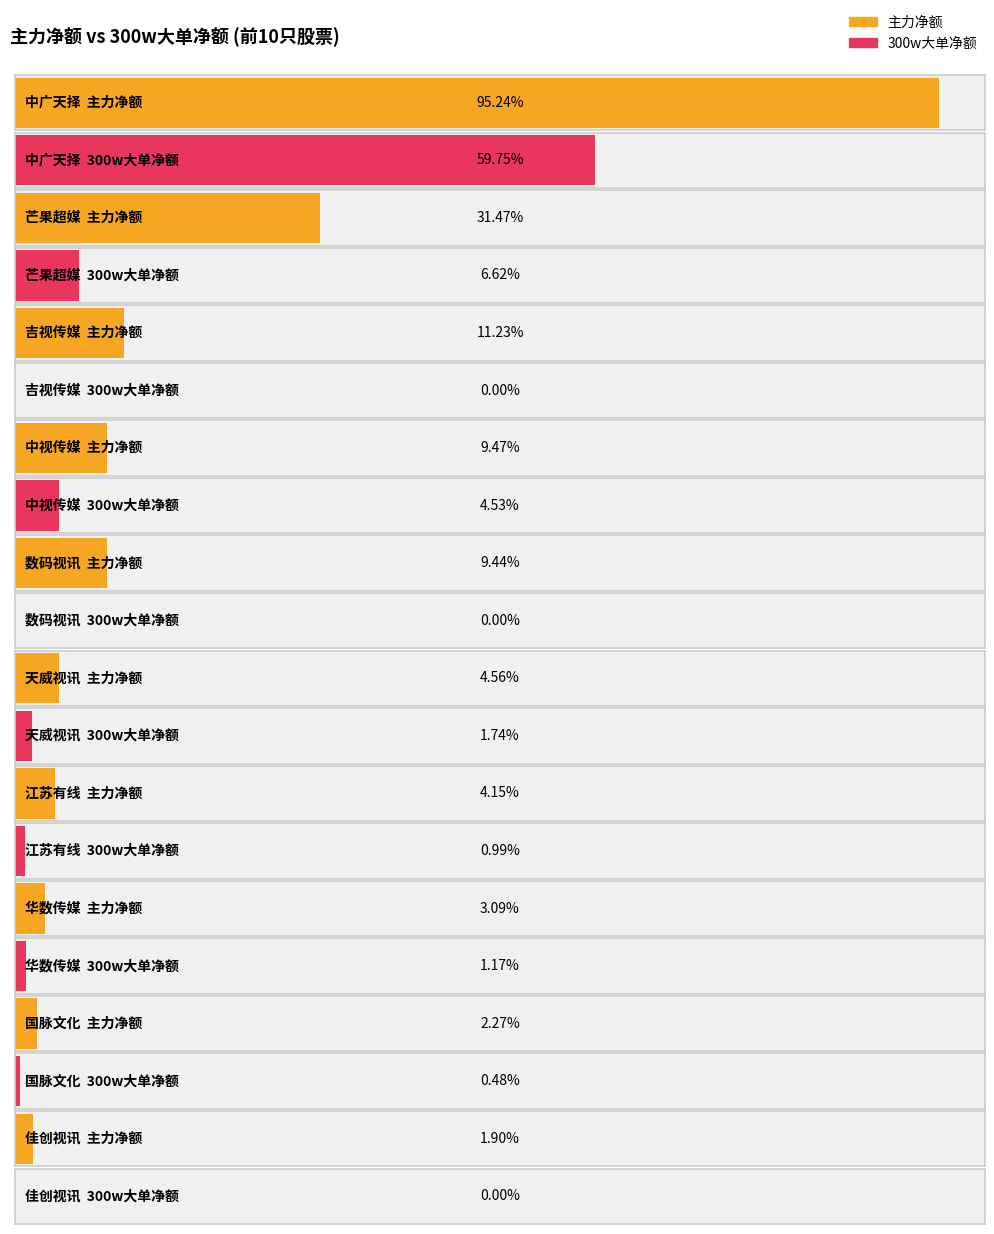

The value of 300w大单净额 at 华数传媒 is 3766264. True or false?

True